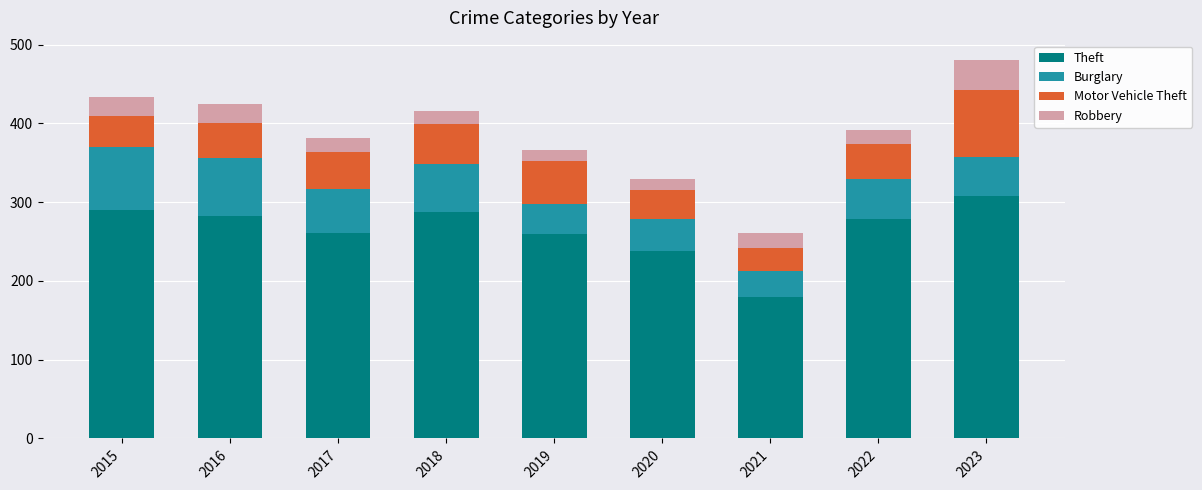

Are the bars grouped side by side (vs. stacked)?

No